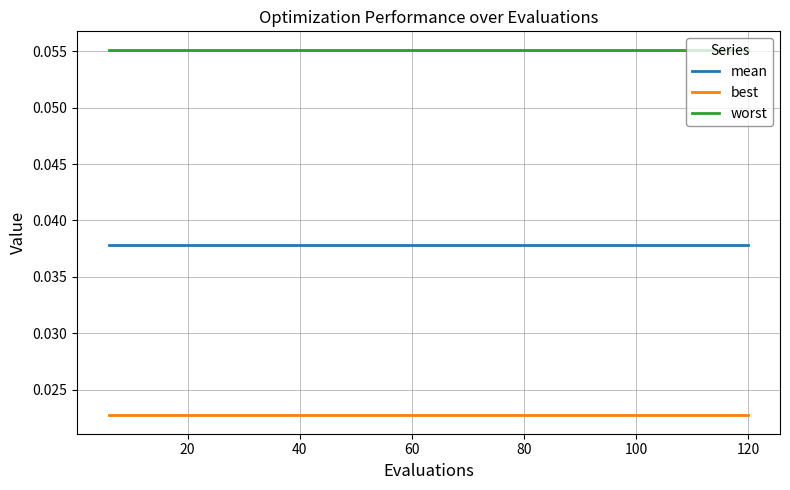

What are all the series names shown in the legend?

mean, best, worst